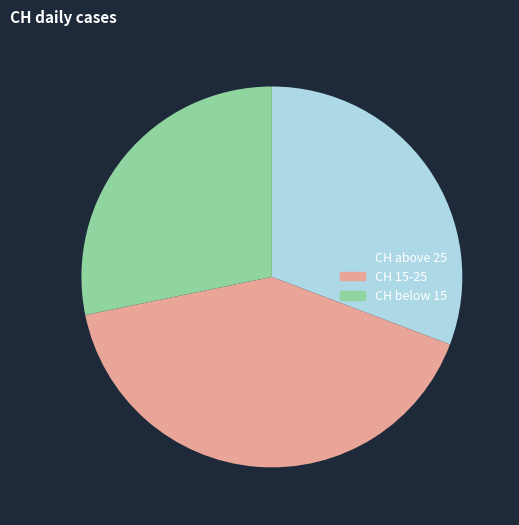

Does any single category account for the majority?

No